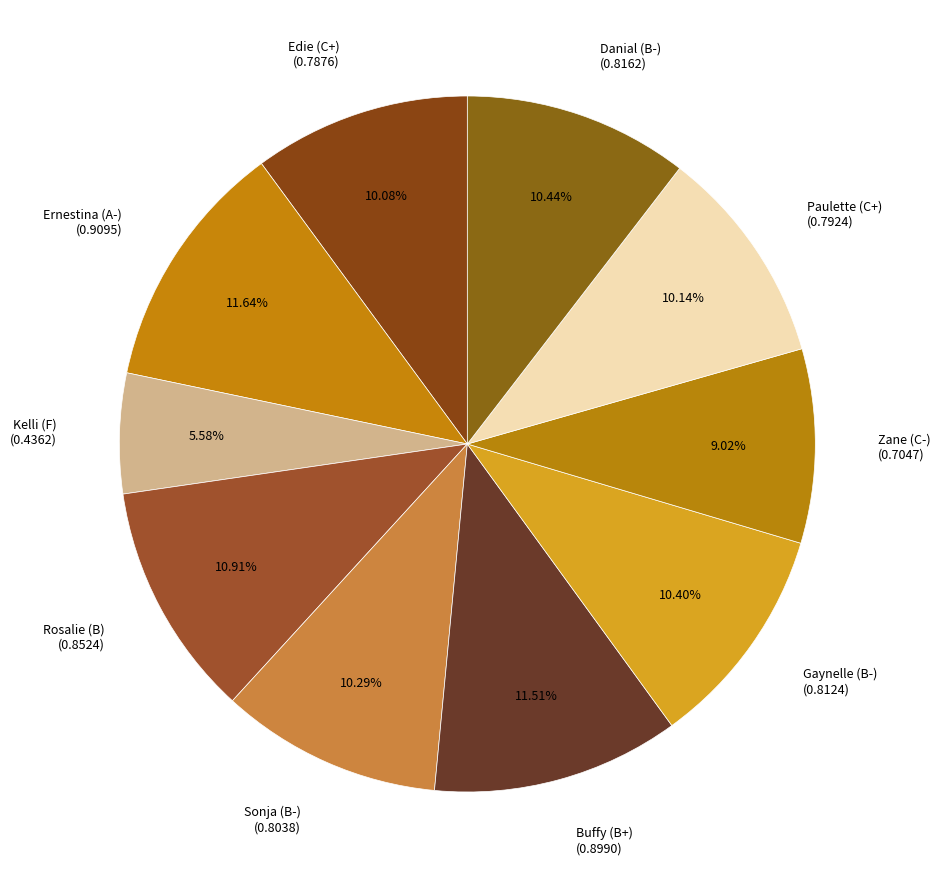

Which slice is the smallest?

Kelli (F)